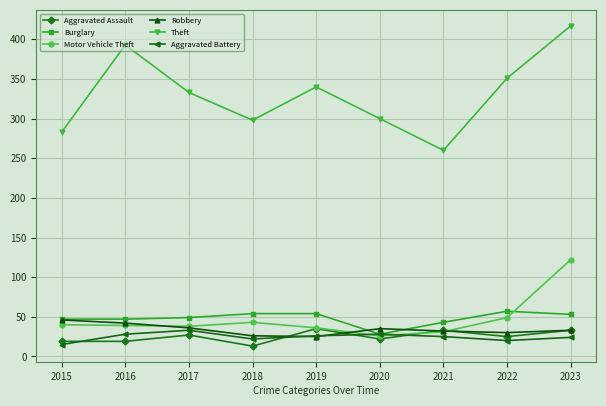

How many lines are shown in the chart?

6